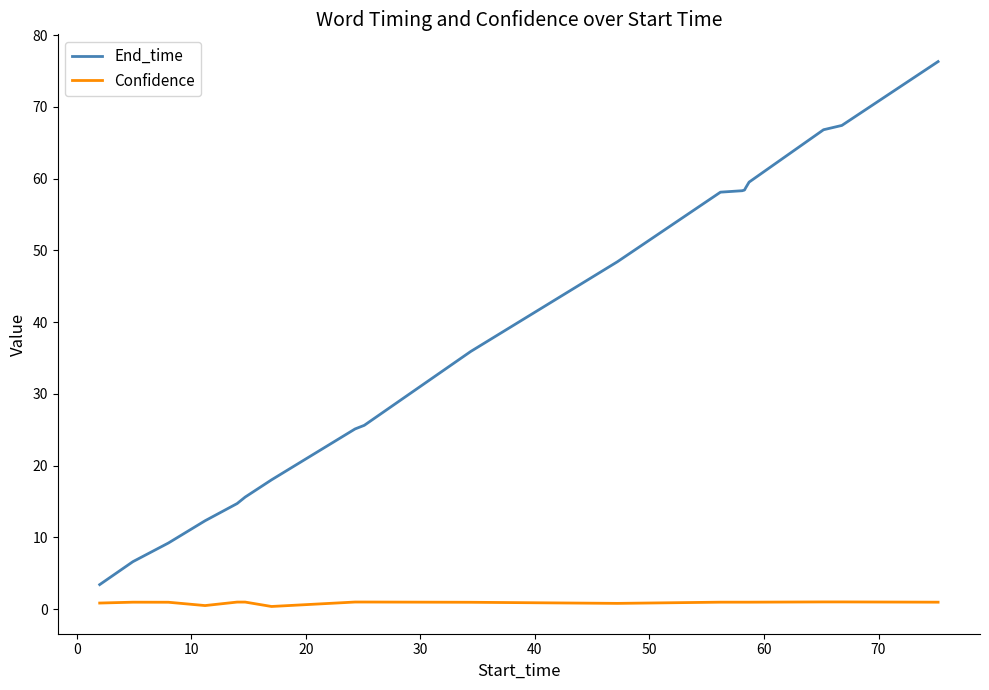

What is the lowest value of the Confidence series?

0.4